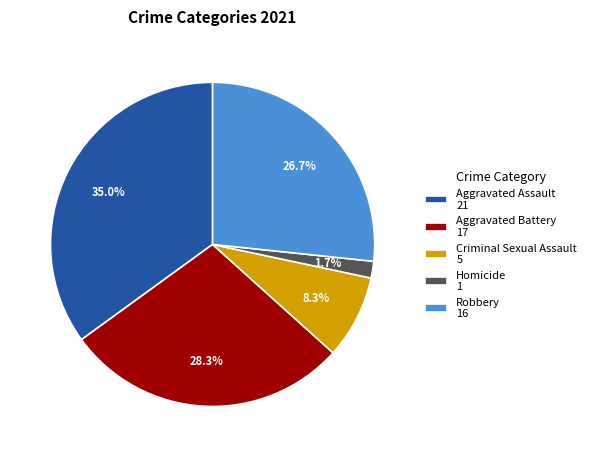

Which category has the smallest portion of the pie?

Homicide